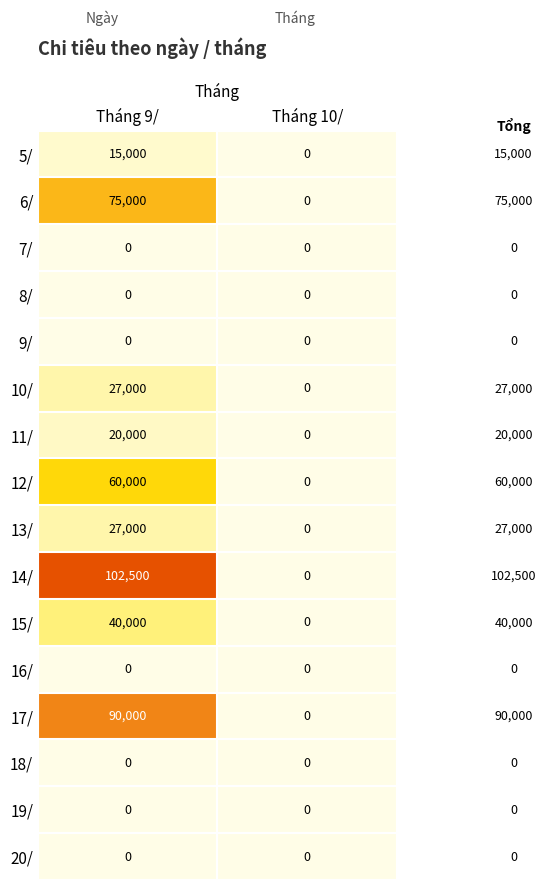

What is the sum of all 17/ values?

90000